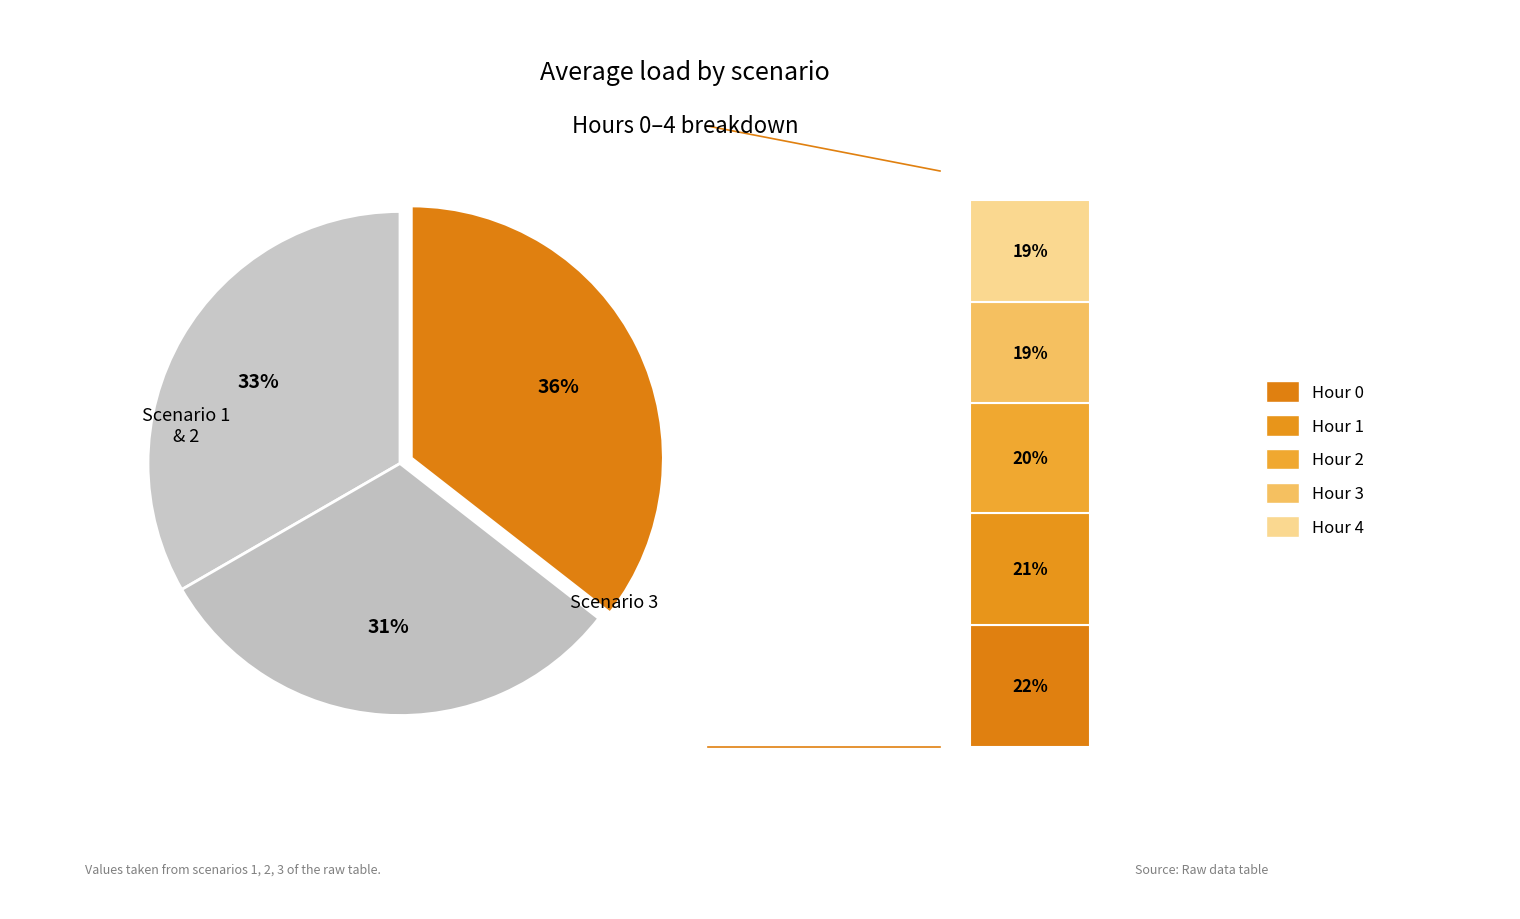

Rank the categories by value from highest to lowest.

Scenario 3, Scenario 1, Scenario 2